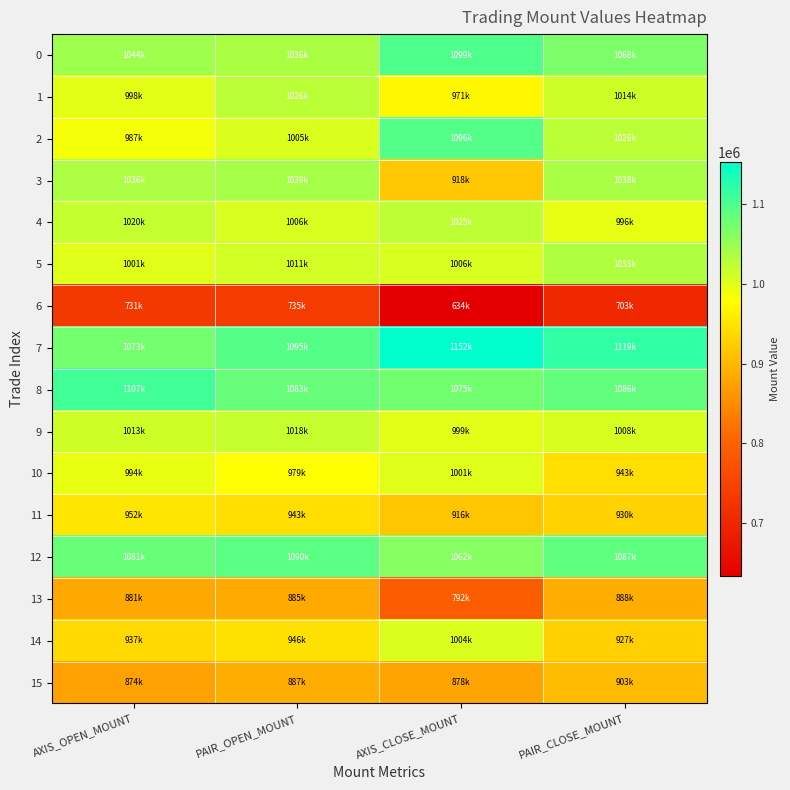

Rank the series by their maximum value, from highest to lowest.

7, 8, 0, 2, 12, 3, 5, 1, 4, 9, 14, 10, 11, 15, 13, 6